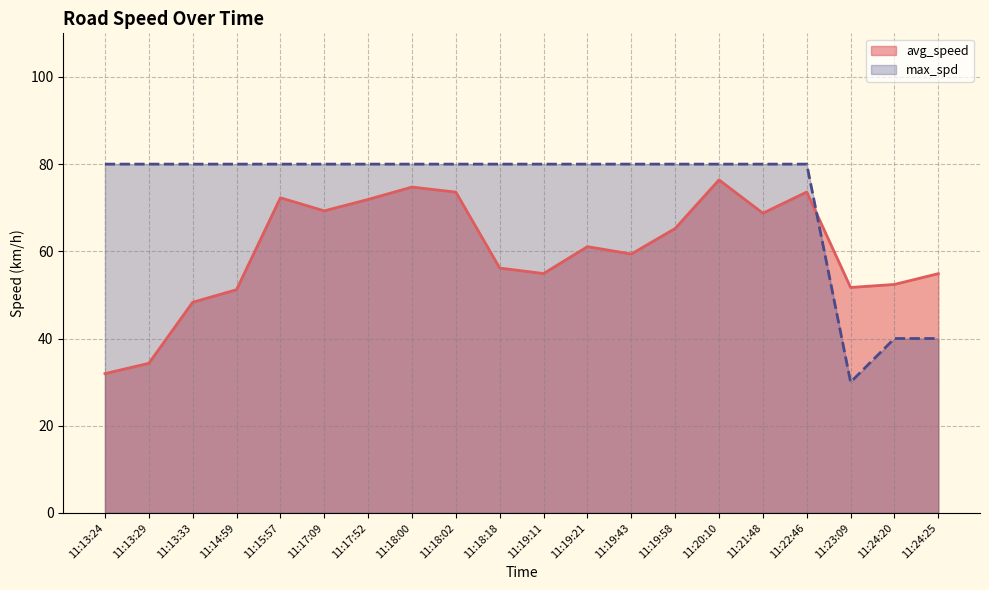

Reading left to right, transcribe all the data shown in this chart.

avg_speed: 11:13:24=31.9	11:13:29=34.3	11:13:33=48.3	11:14:59=51.2	11:15:57=72.3	11:17:09=69.3	11:17:52=71.9	11:18:00=74.7	11:18:02=73.6	11:18:18=56.2	11:19:11=54.9	11:19:21=61.1	11:19:43=59.4	11:19:58=65.2	11:20:10=76.4	11:21:48=68.7	11:22:46=73.6	11:23:09=51.7	11:24:20=52.4	11:24:25=54.9
max_spd: 11:13:24=80.0	11:13:29=80.0	11:13:33=80.0	11:14:59=80.0	11:15:57=80.0	11:17:09=80.0	11:17:52=80.0	11:18:00=80.0	11:18:02=80.0	11:18:18=80.0	11:19:11=80.0	11:19:21=80.0	11:19:43=80.0	11:19:58=80.0	11:20:10=80.0	11:21:48=80.0	11:22:46=80.0	11:23:09=30.0	11:24:20=40.0	11:24:25=40.0